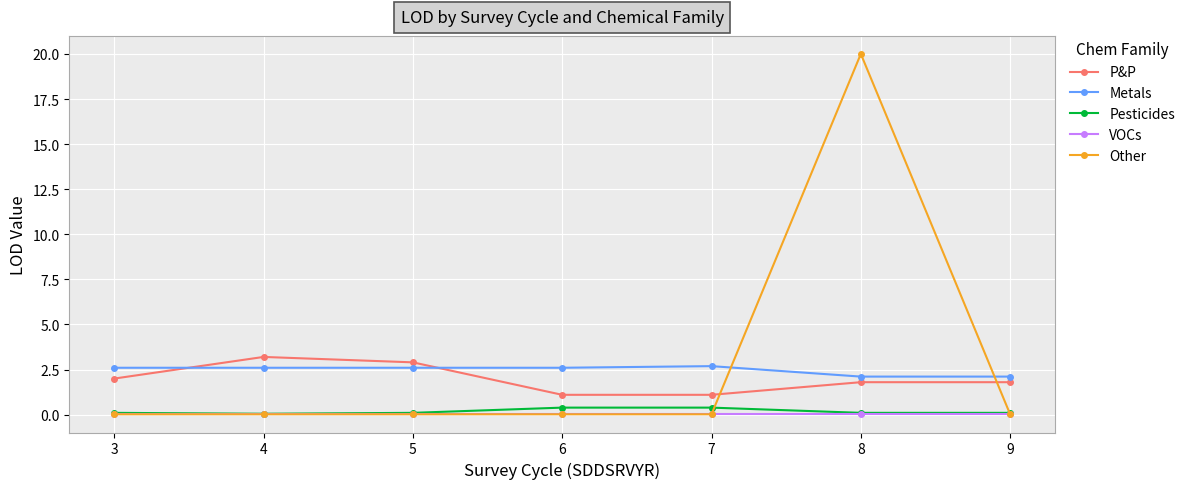

What is the difference between the highest and lowest values at 5?

2.9